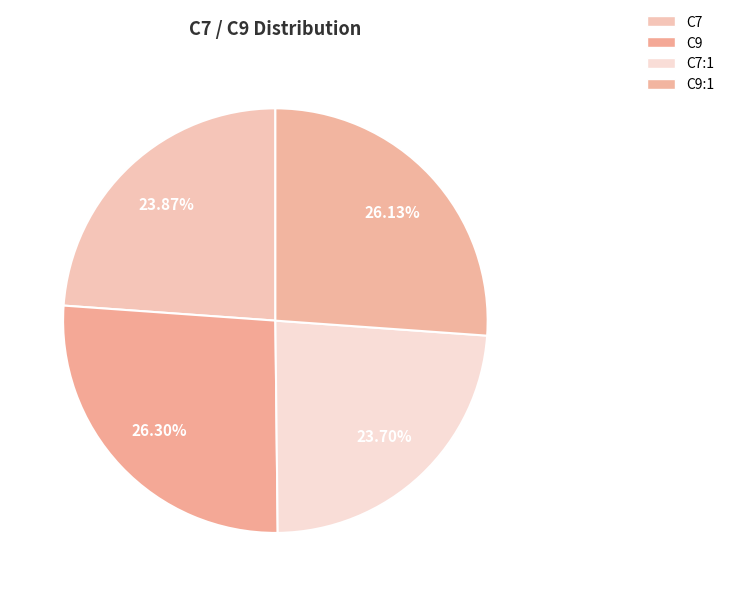

Count the number of slices in the pie.

4